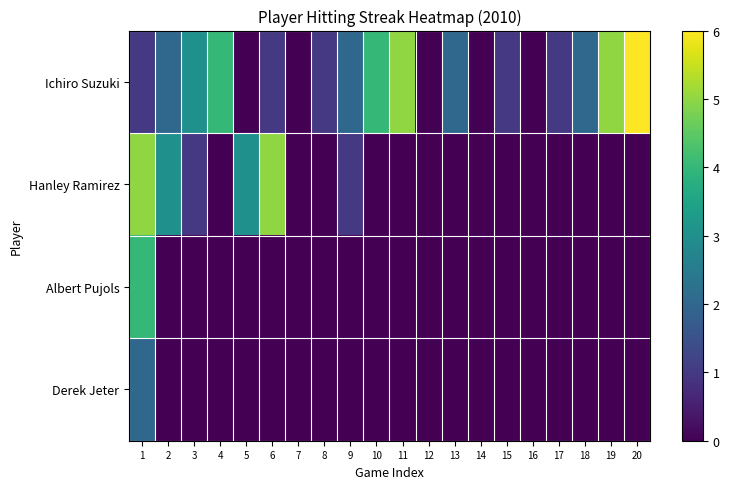

At which category is the sum across all series the highest?

1